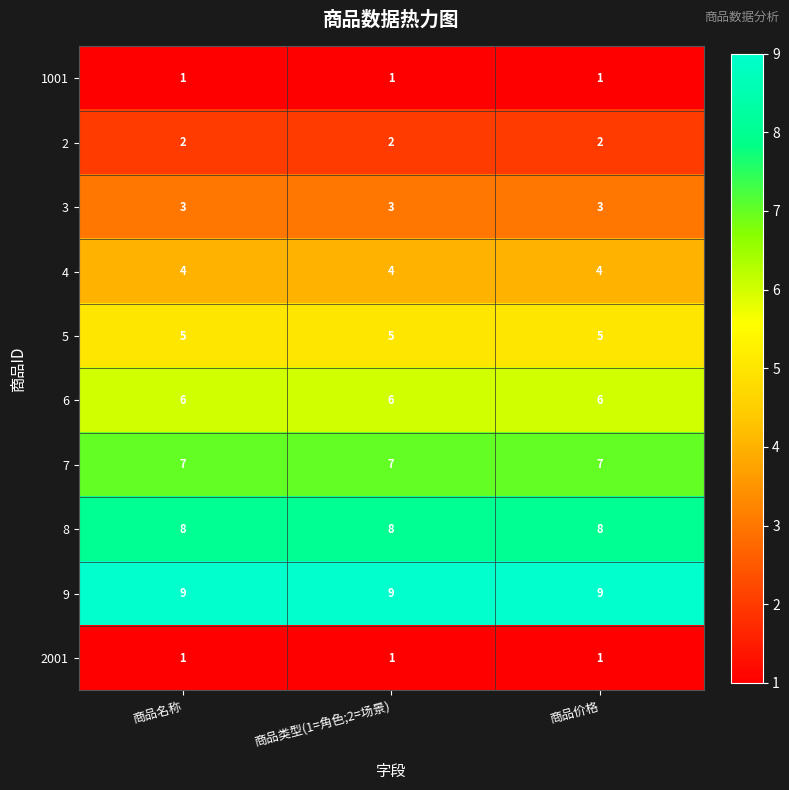

What is the average value of the 7 series?

7